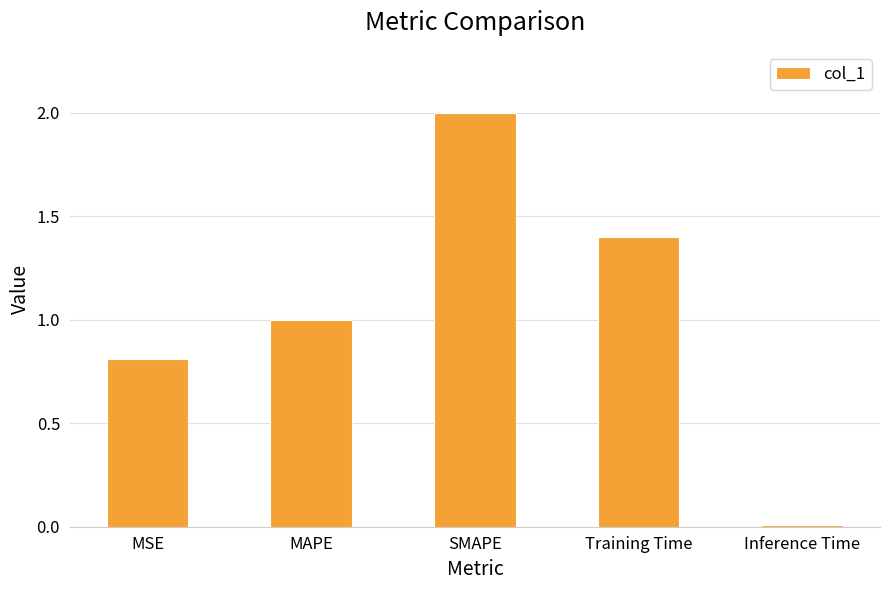

Which has a higher value, SMAPE or Training Time?

SMAPE